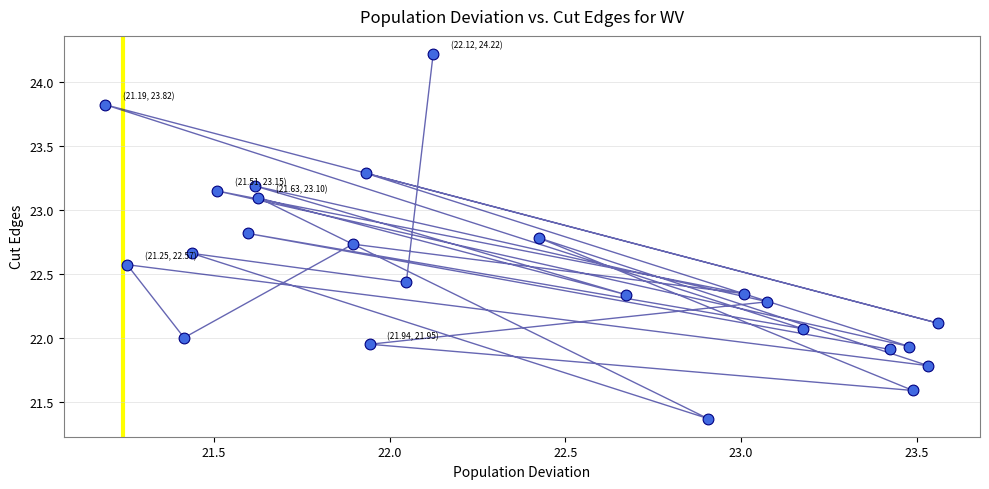

What is the range of X values (max minus min)?

2.4